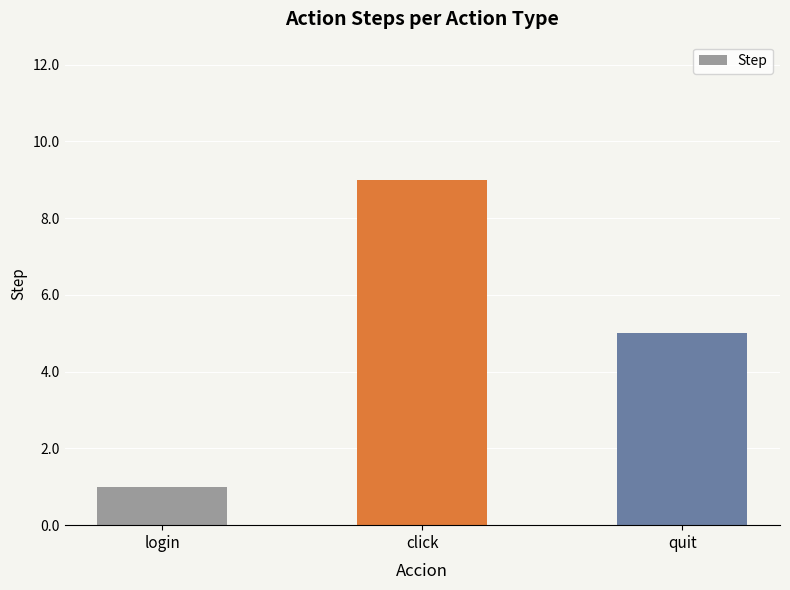

Reading right to left, extract all data points from this chart.

quit=5	click=9	login=1